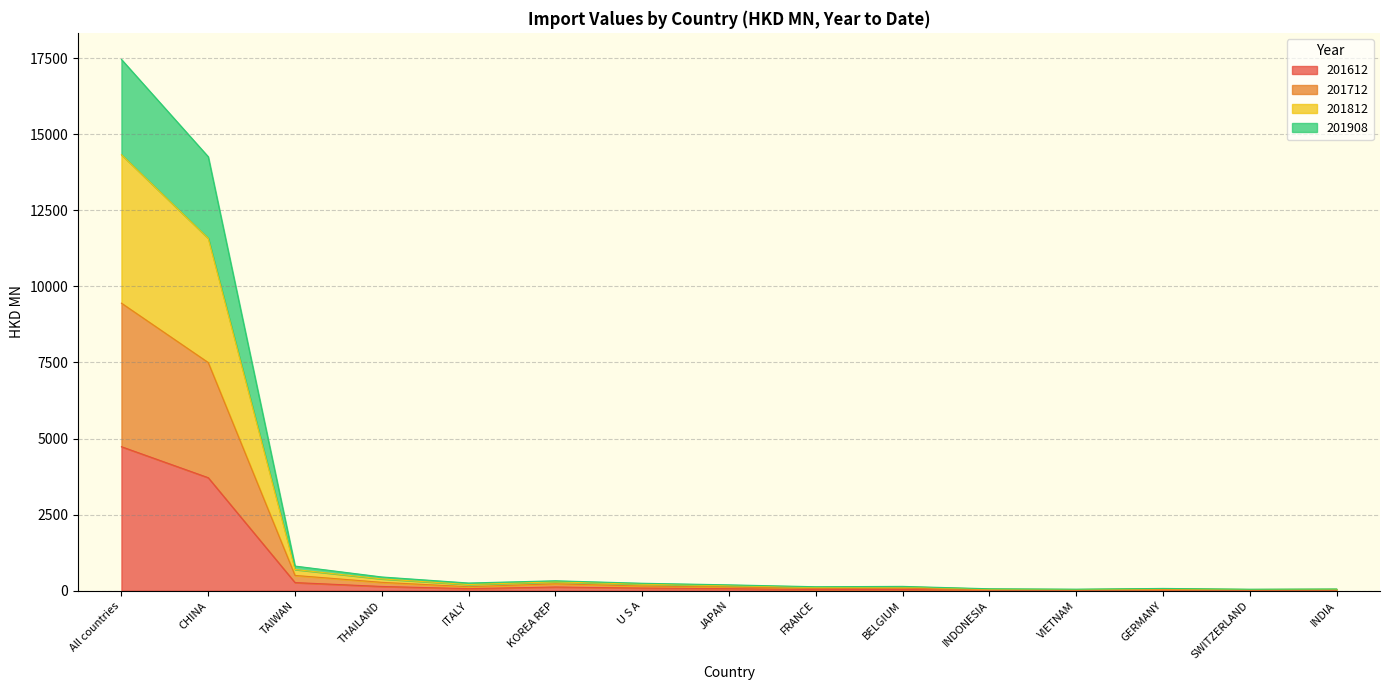

What is the maximum value for 201612?

4732.5